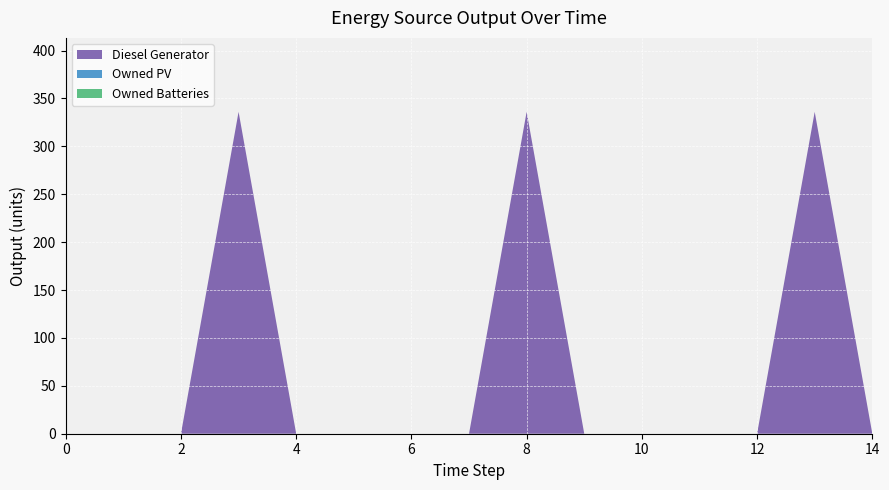

True or false: Owned PV has more than 0 interior local peaks.

False